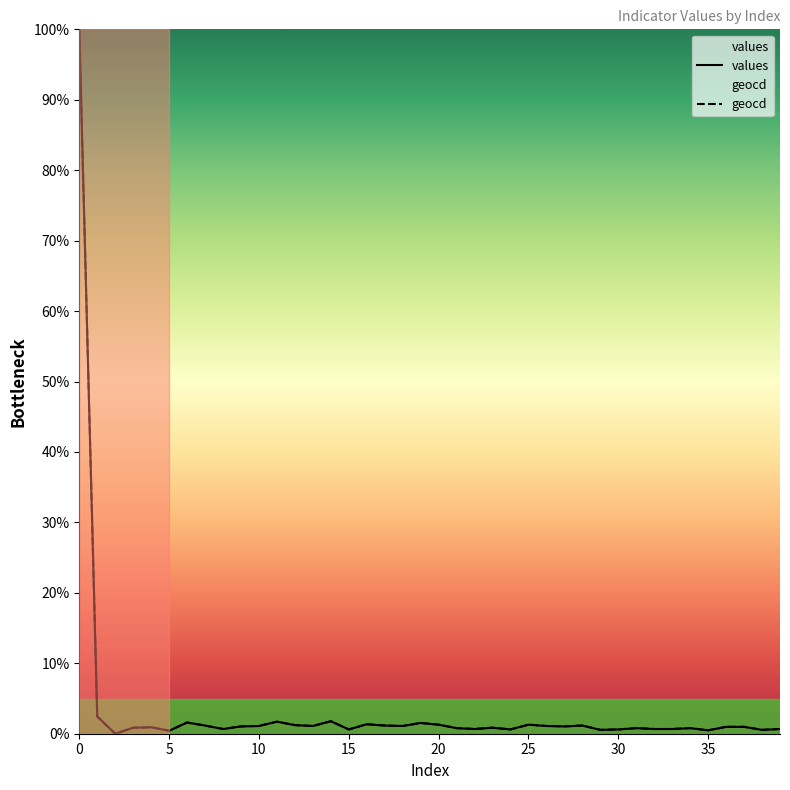

True or false: values and geocd cross at least once.

False